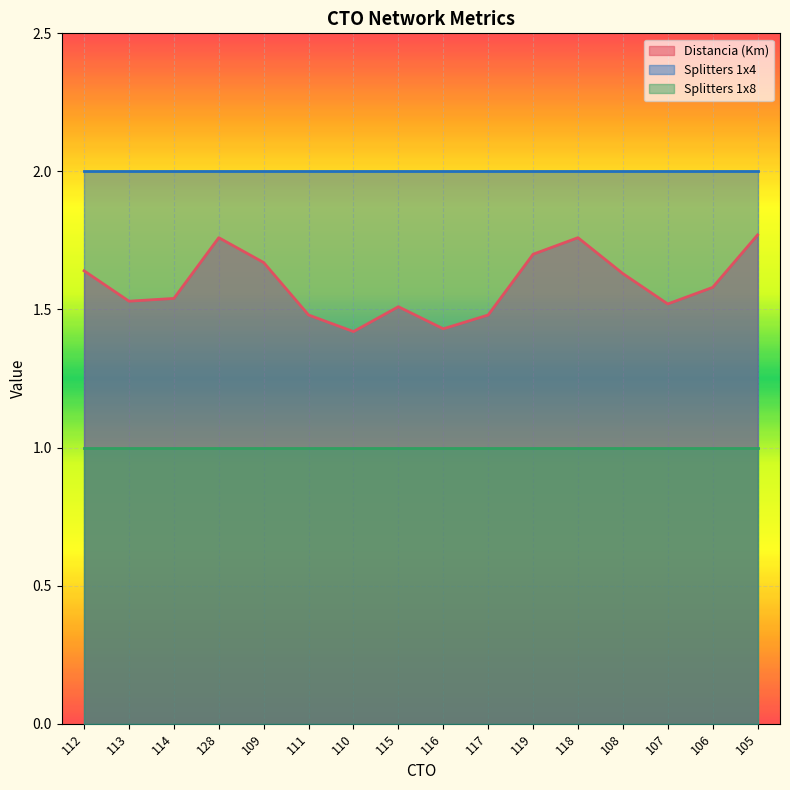

What position from the right is 114?

14